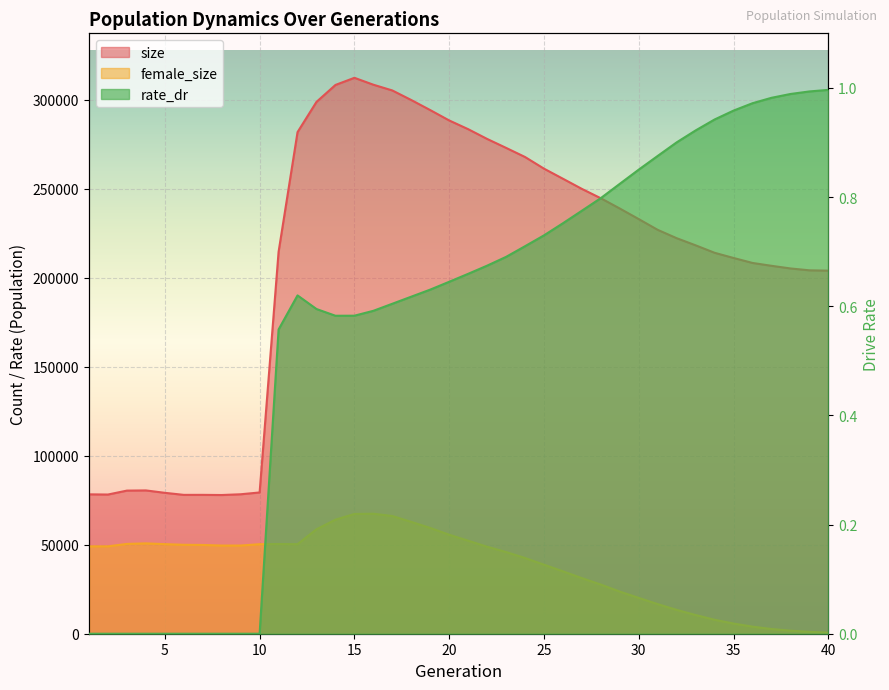

Read the female_size value at 36.

3970.0